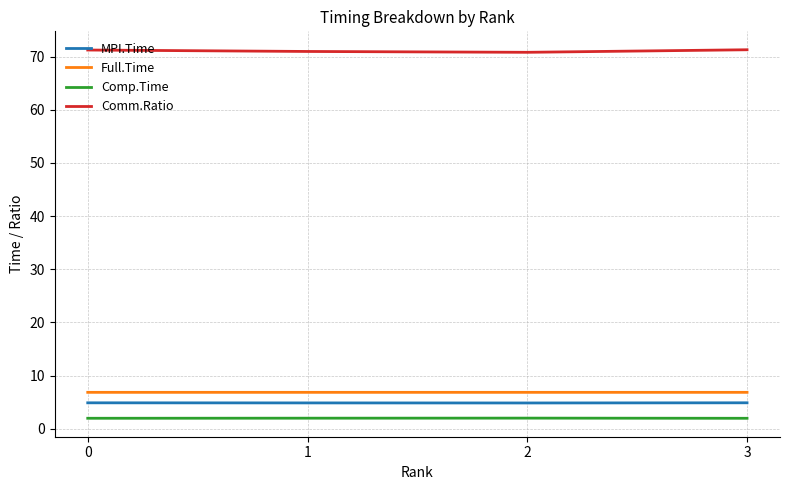

What is the smallest value displayed?

2.0